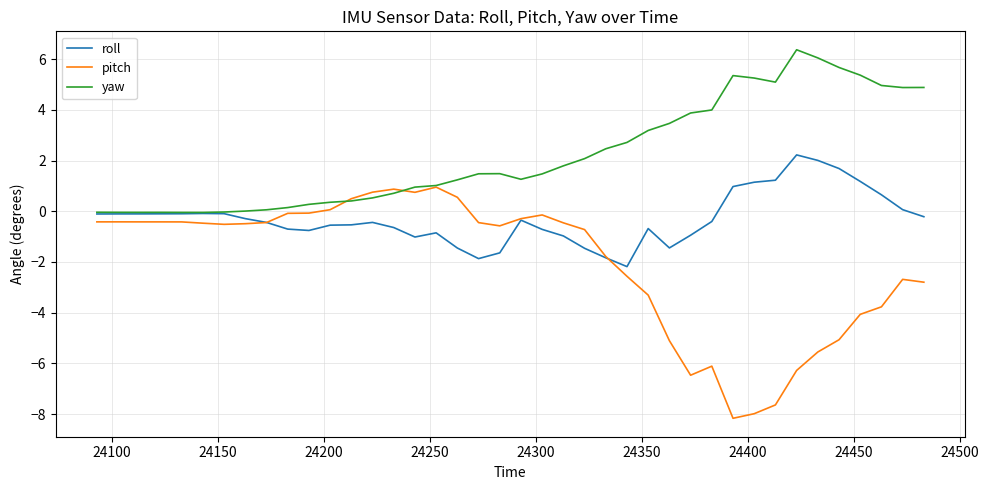

What is the greatest value displayed?

6.4